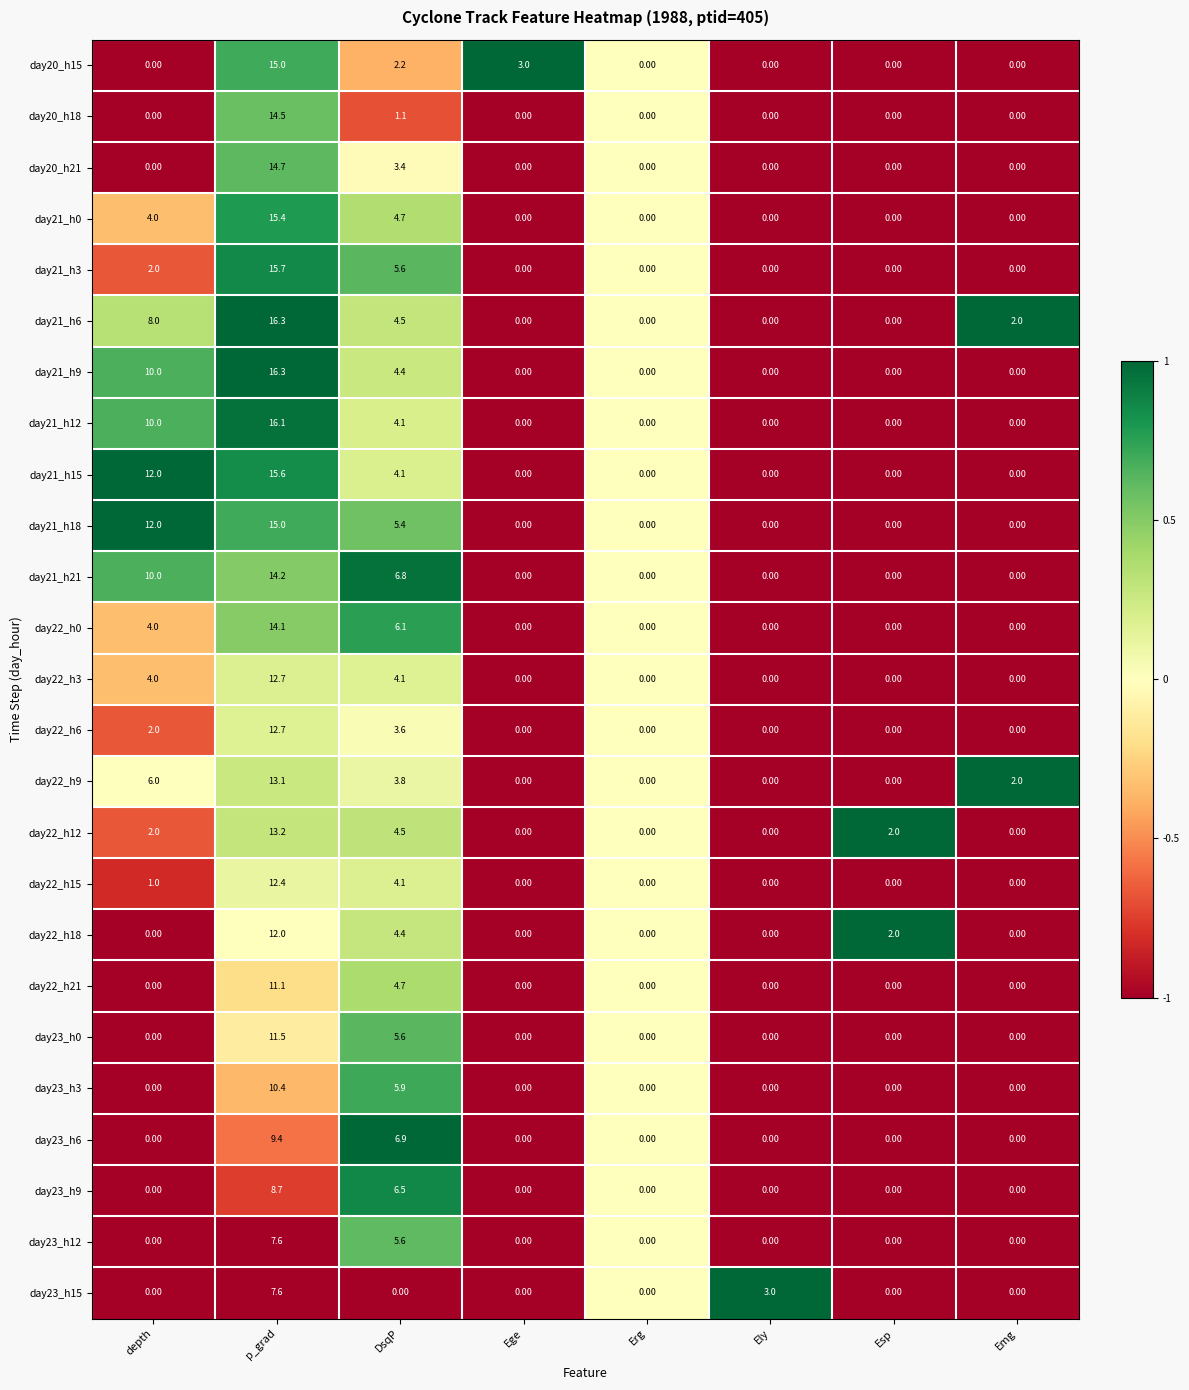

What is the spread (max minus min) of values at Emg?

2.0